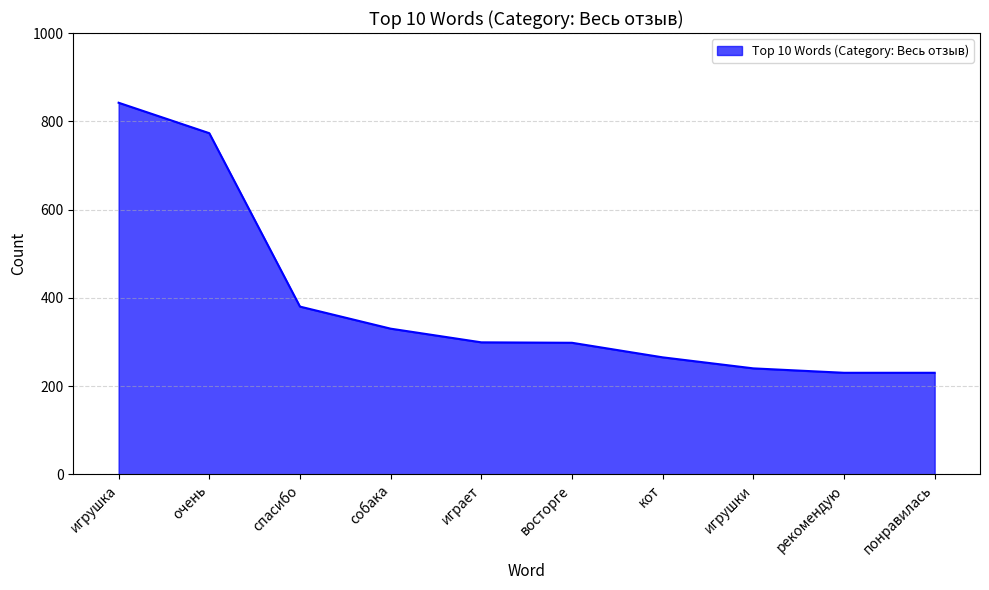

What is the sum of the values at игрушки and спасибо?

620